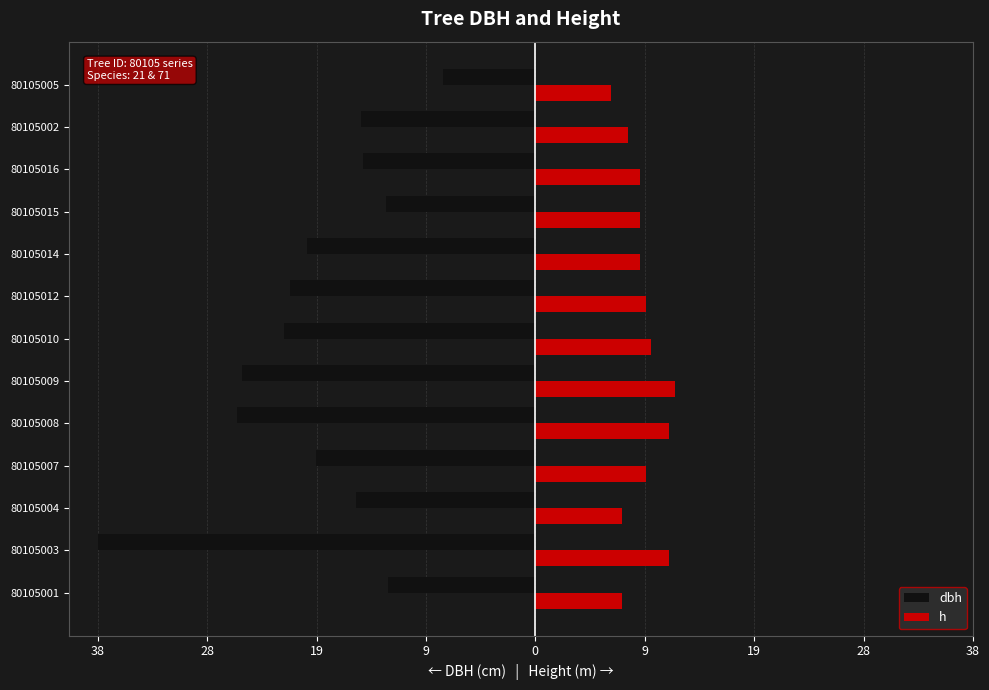

What are all the series names shown in the legend?

dbh, h